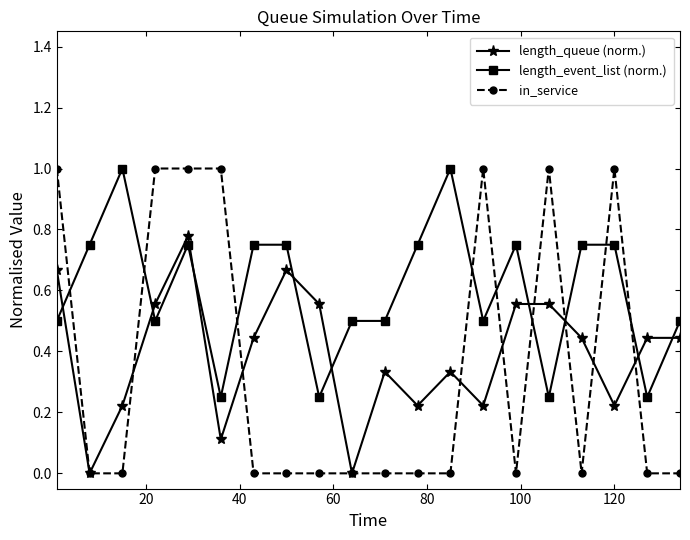

Which series has the largest range (max minus min)?

in_service